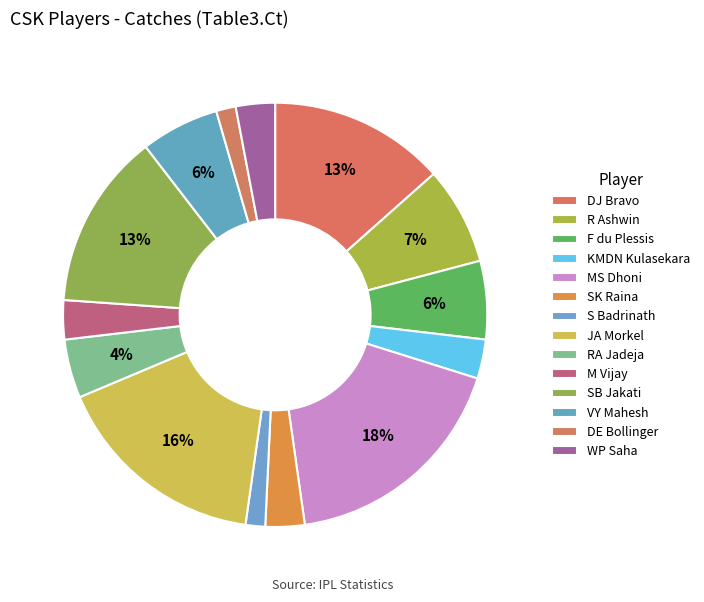

How much of the chart is everything except RA Jadeja?

95.5%